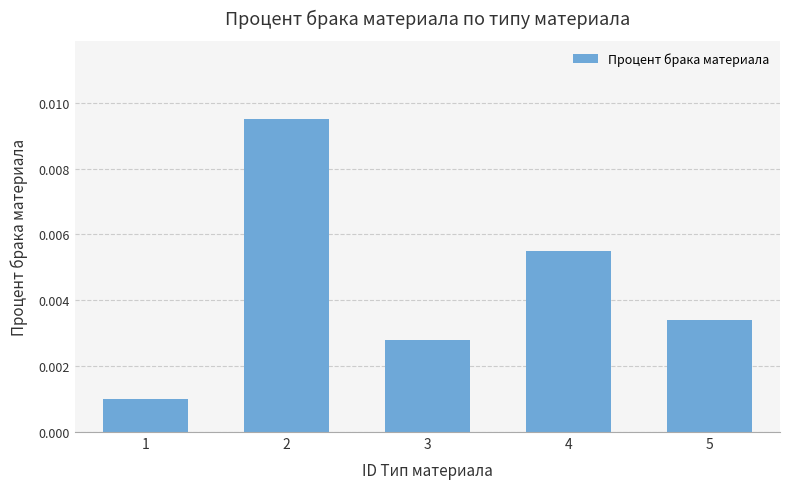

Rank the categories by value from lowest to highest.

1, 3, 5, 4, 2